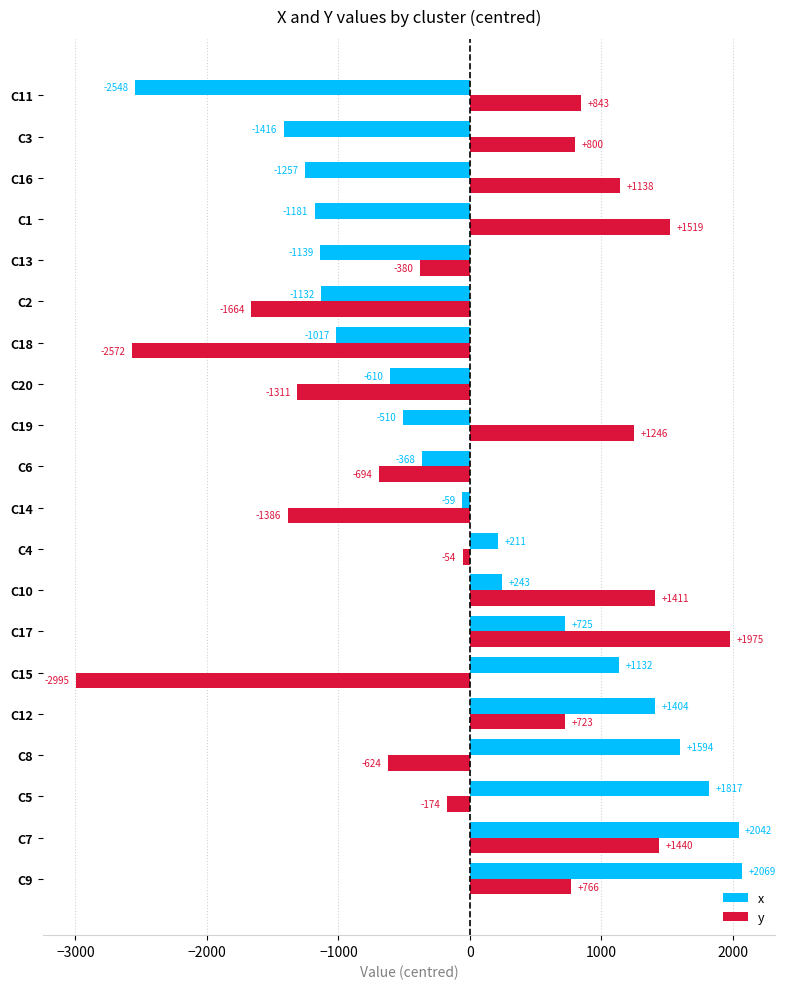

Which label corresponds to the largest value in the chart?

C9